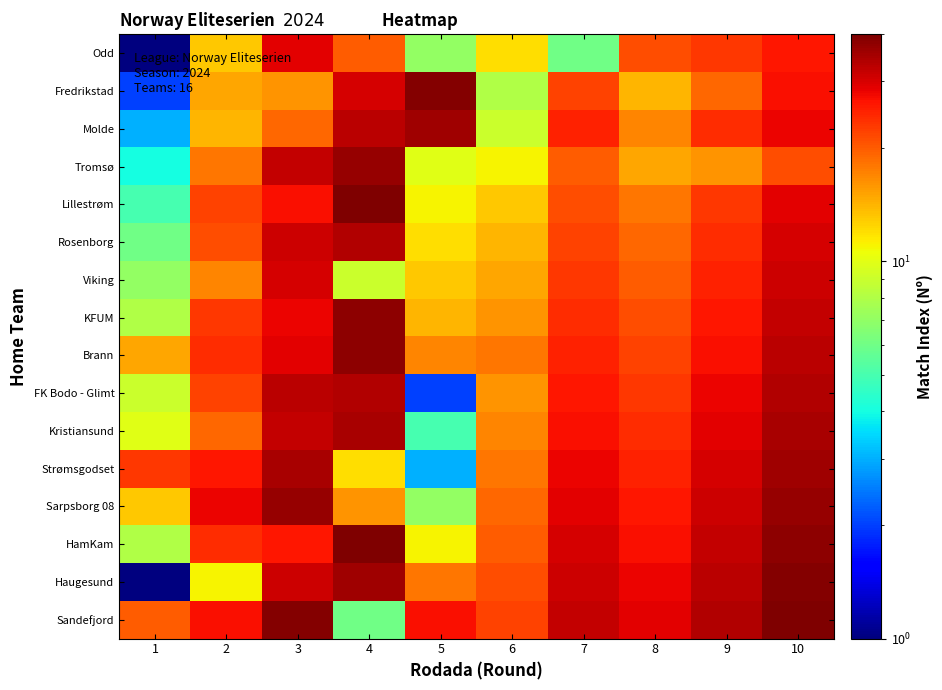

At 6, list the series in order from largest to smallest.

Sandefjord, Haugesund, HamKam, Sarpsborg 08, Brann, Strømsgodset, Kristiansund, KFUM, FK Bodo - Glimt, Viking, Rosenborg, Lillestrøm, Odd, Tromsø, Molde, Fredrikstad